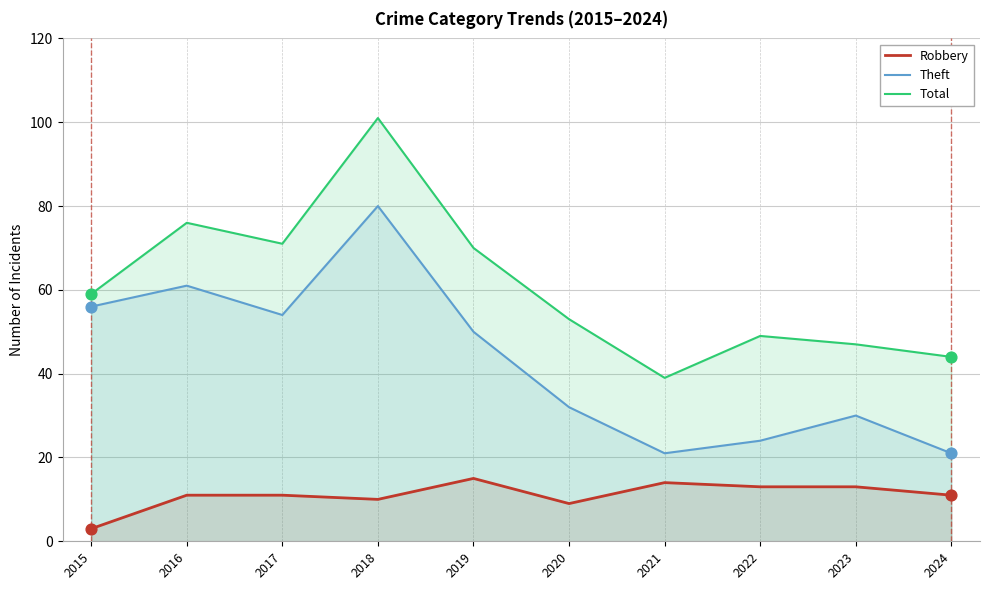

What is the total value across all series at 2018?

191